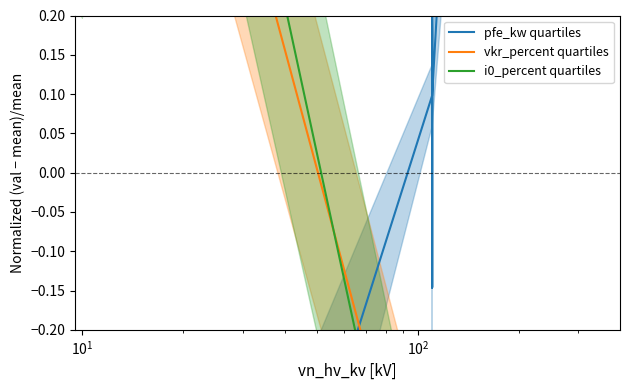

What is the value of the i0_percent quartiles point at the 3rd from the left?

0.7